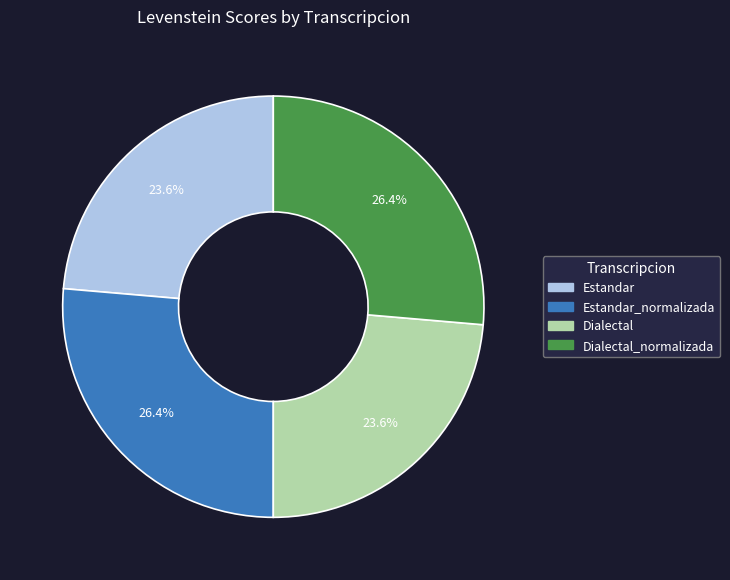

Is there any slice that represents more than half of the pie?

No